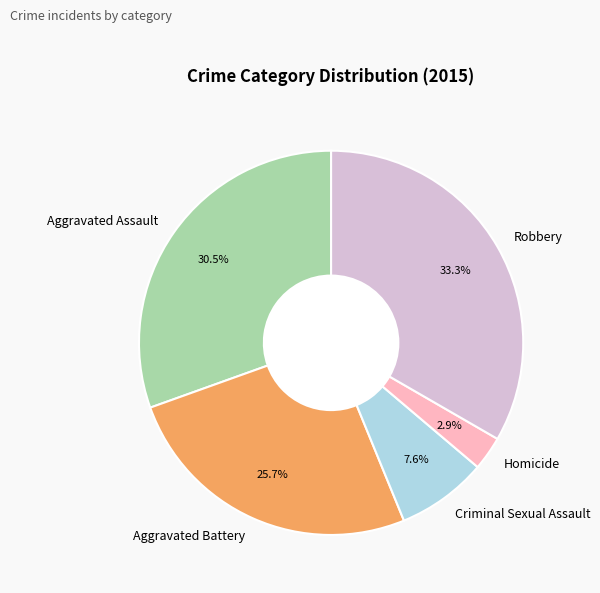

The Robbery slice represents 33% of the pie. True or false?

True